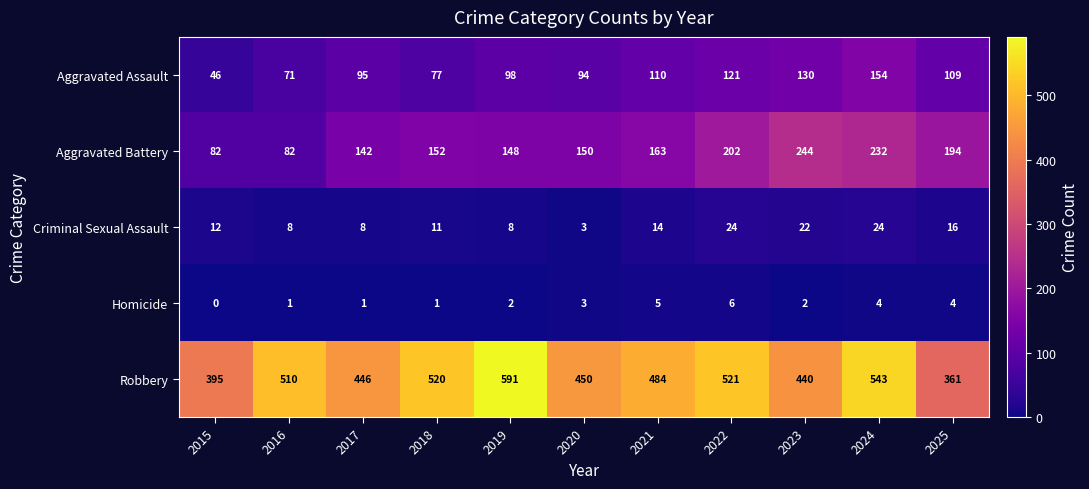

Read the Aggravated Assault value at 2018, to the nearest 10.

80